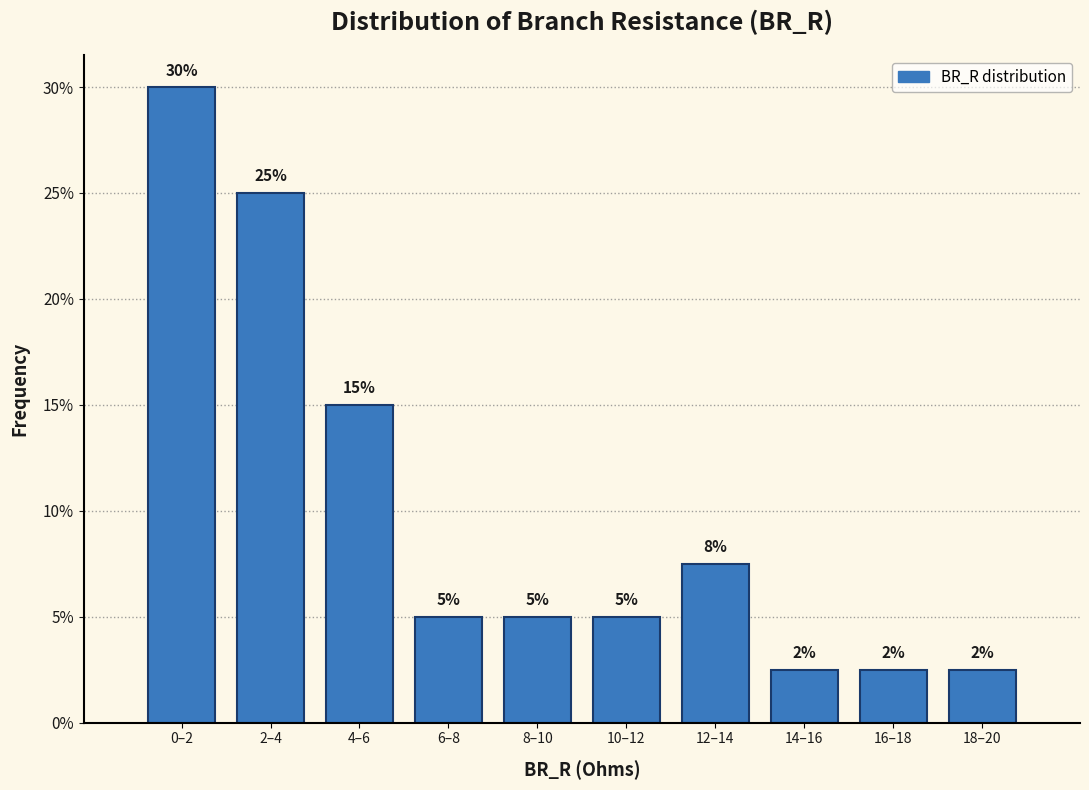

At which label does the data first exceed 5?

0–2